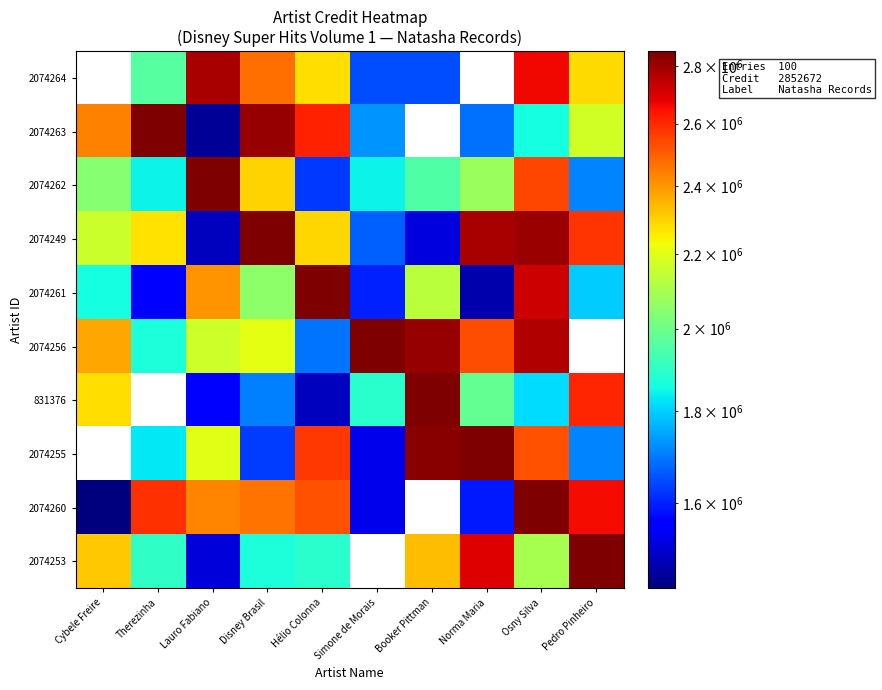

What is the total value across all series at Cybele Freire?

21687241.5